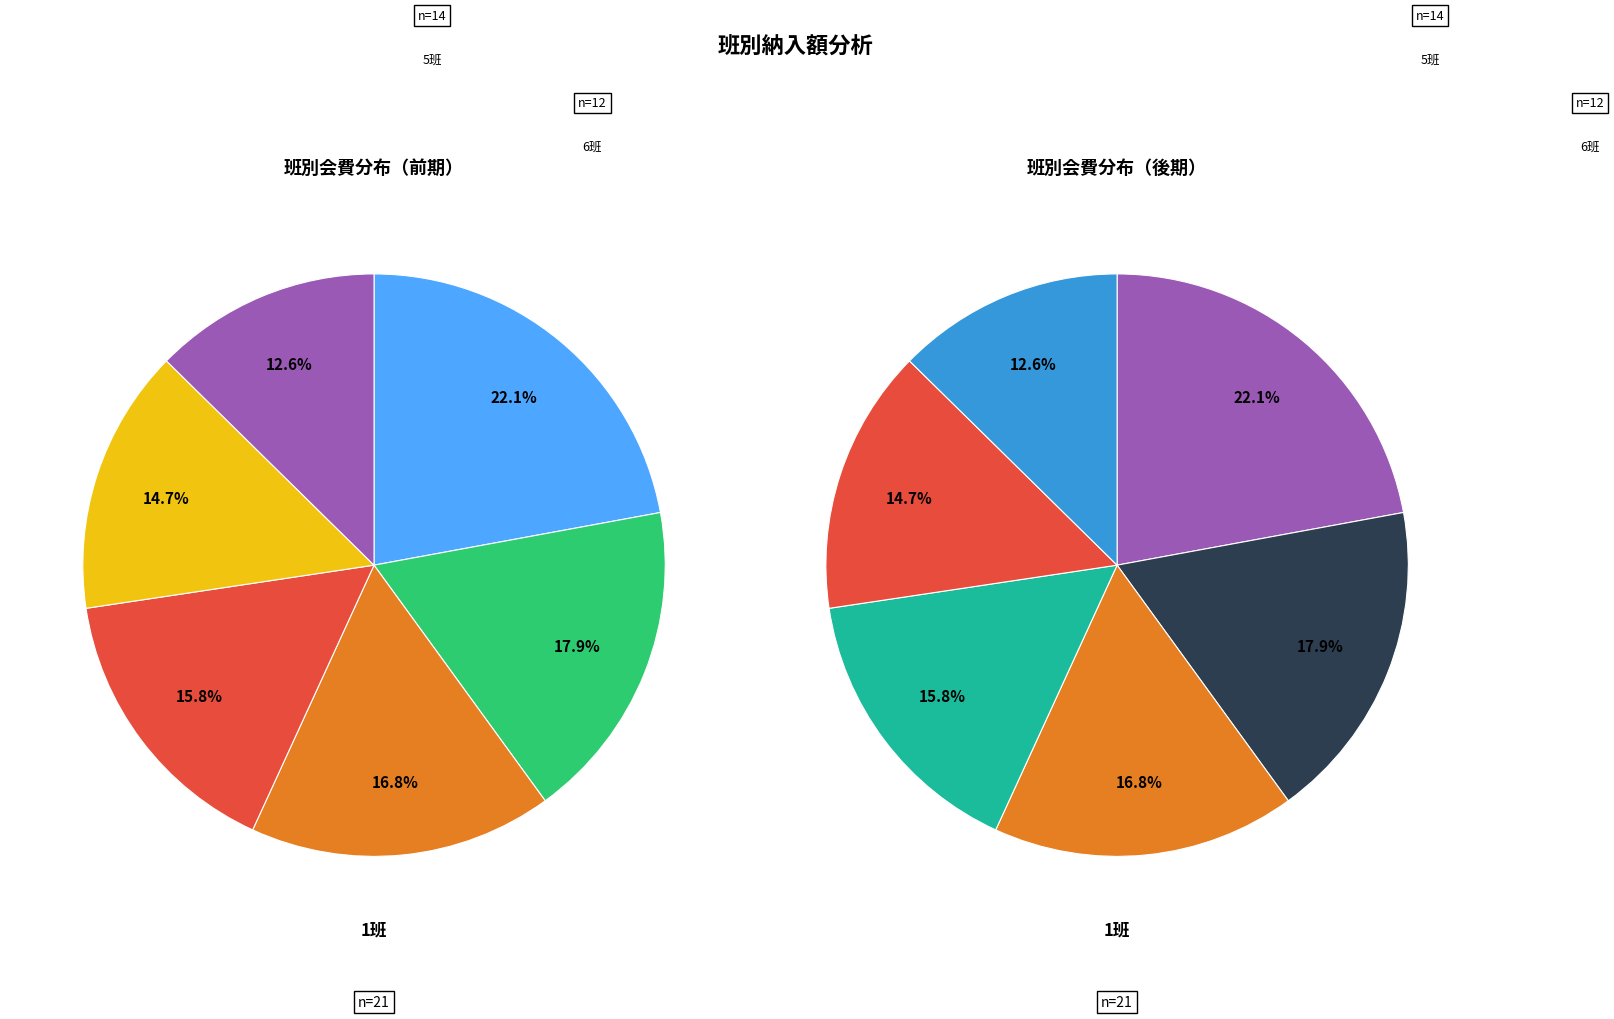

What is the change in value from 1班 to 2班?

-4